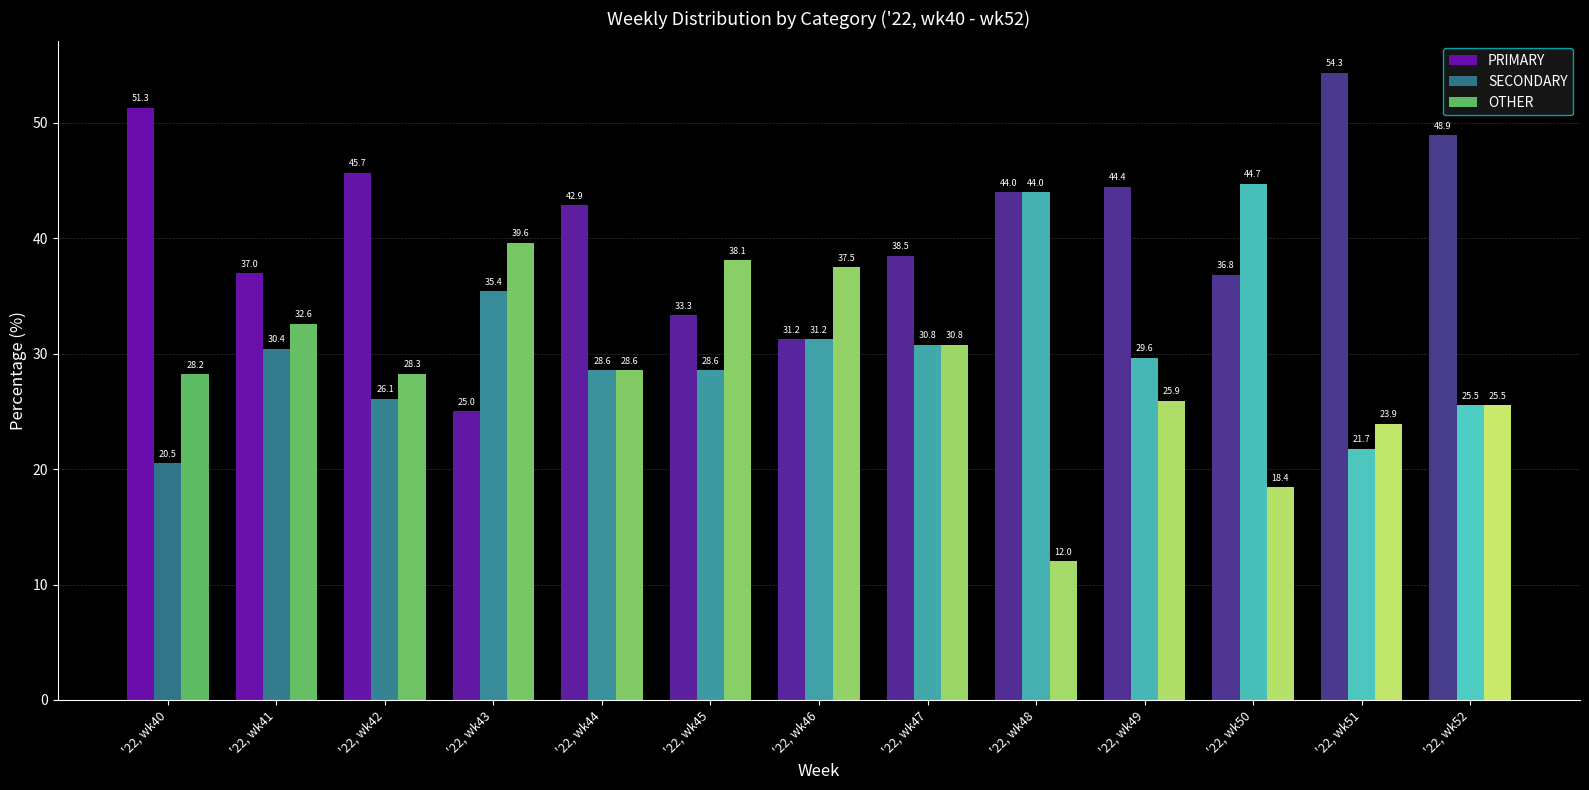

Rank the series at '22, wk49 from highest to lowest value.

PRIMARY, SECONDARY, OTHER